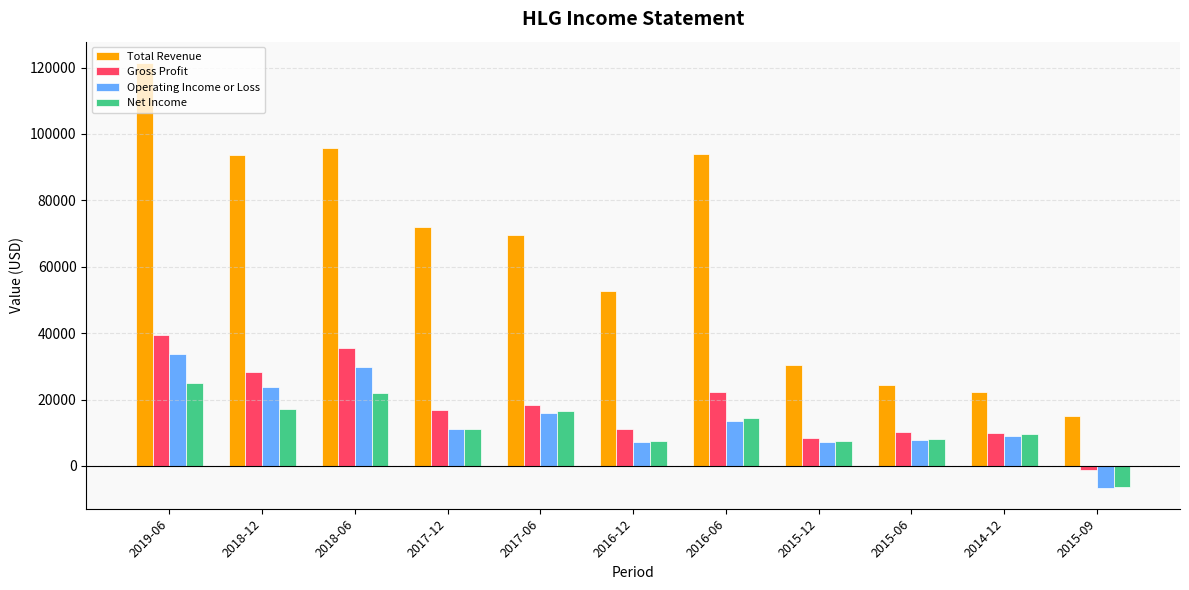

At which label does Total Revenue first exceed 69700?

2019-06